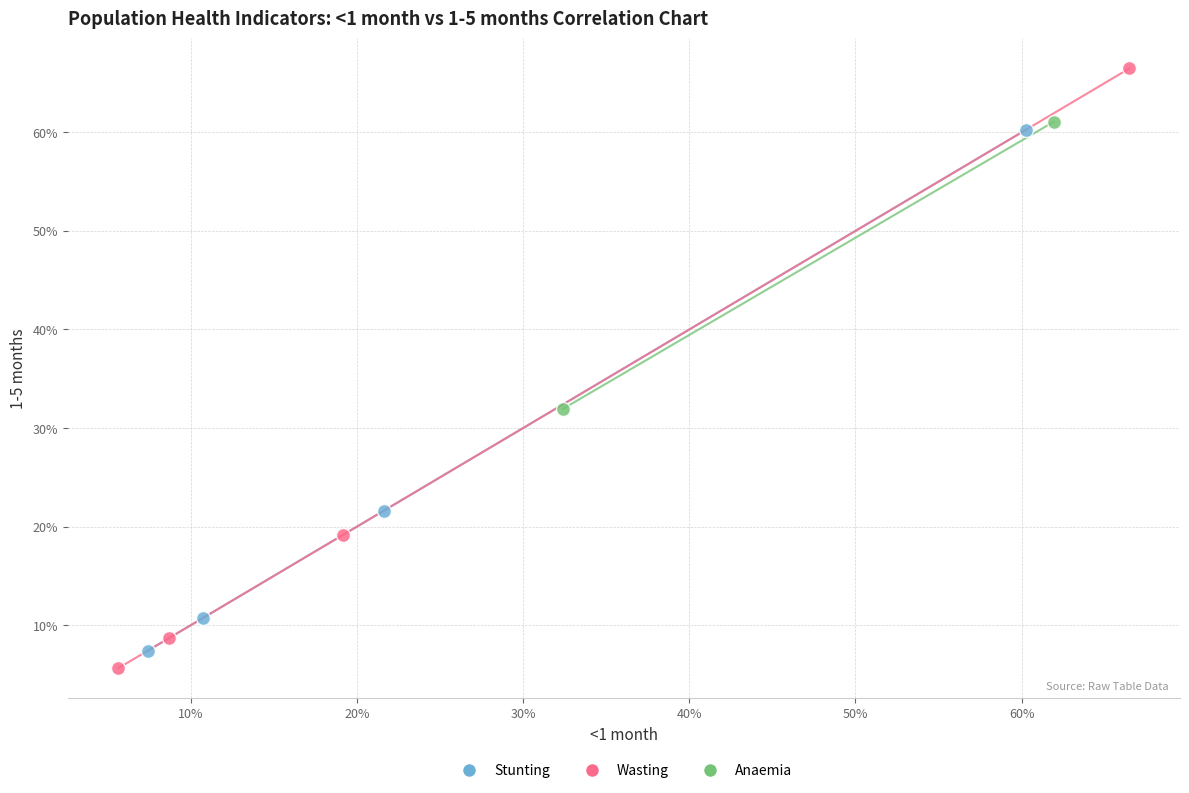

Which series has the largest Y range (max minus min)?

Wasting